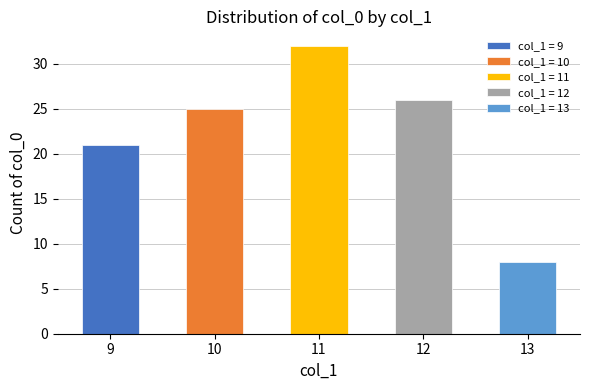

Which has a higher value, 11 or 11?

11